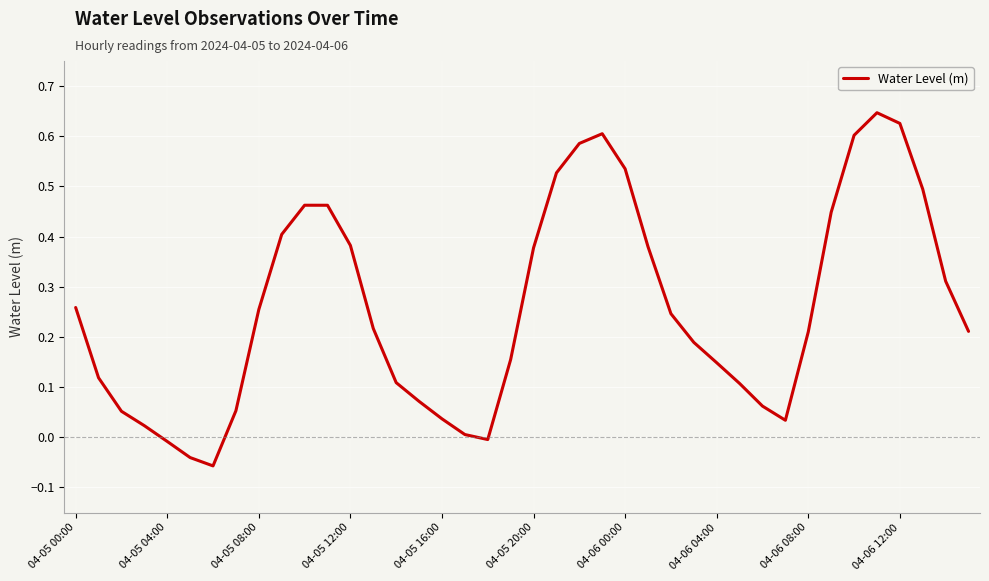

What is the difference between the maximum and minimum values?

0.7